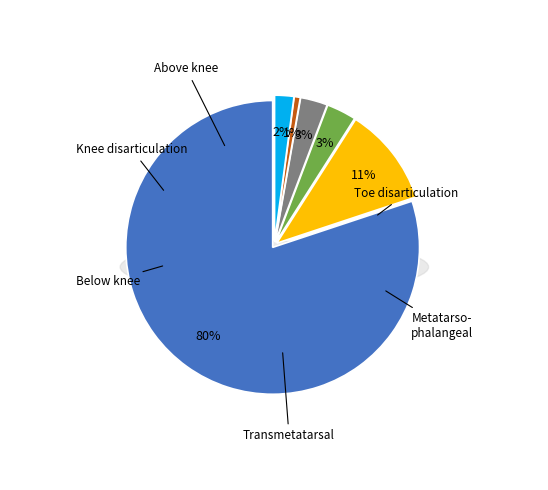

Combined, do 19 and 16 account for over 50%?

No